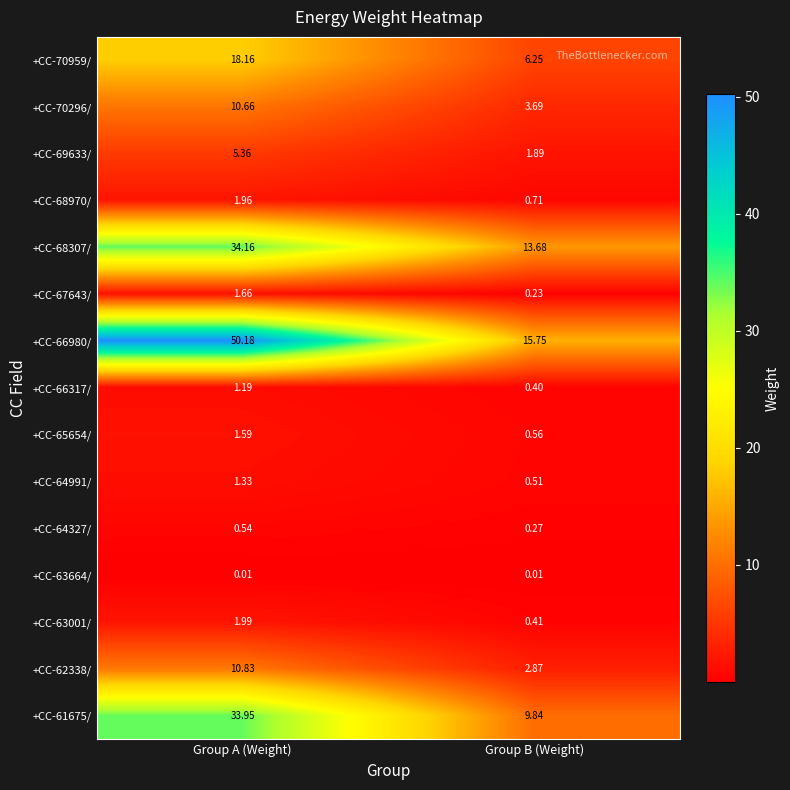

Which category has the lowest value in the +CC-70959/ series?

Group B (Weight)